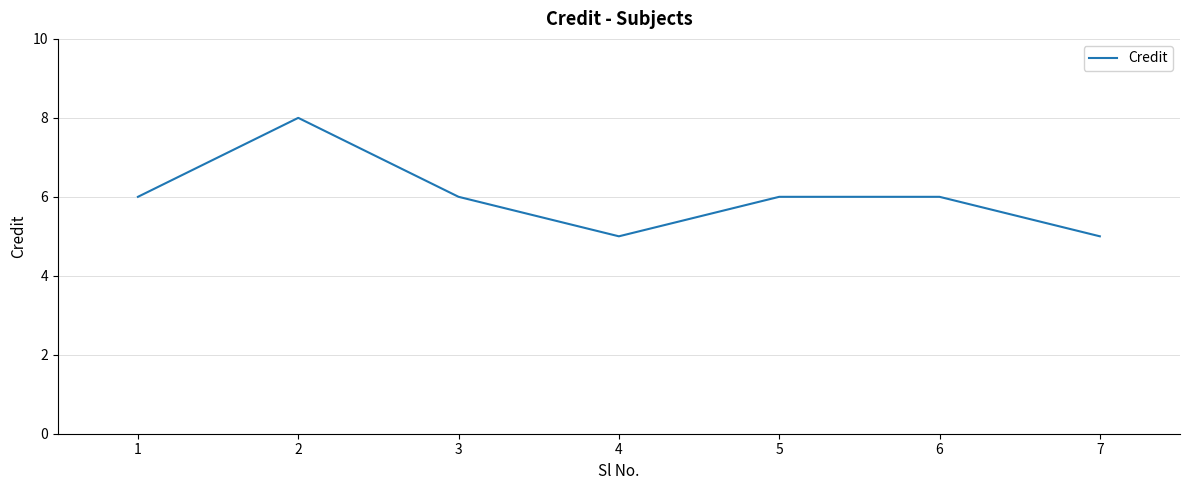

Is it true that the value at 6 is 6?

True